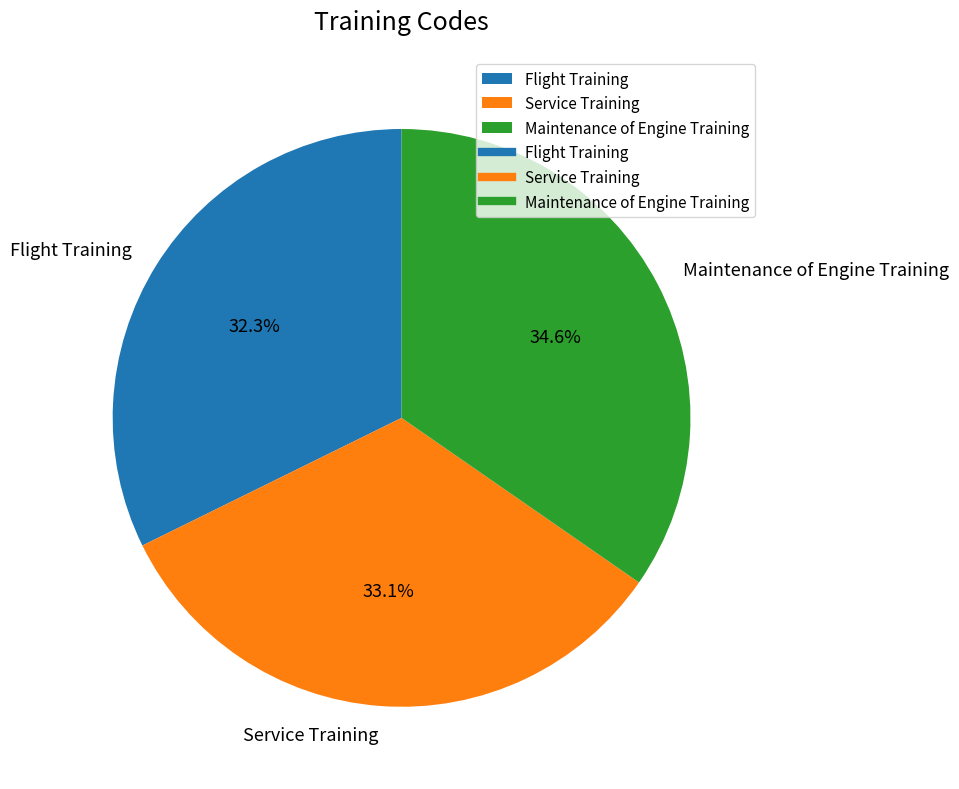

What is the ratio of the value at Maintenance of Engine Training to the value at Service Training?

1.0